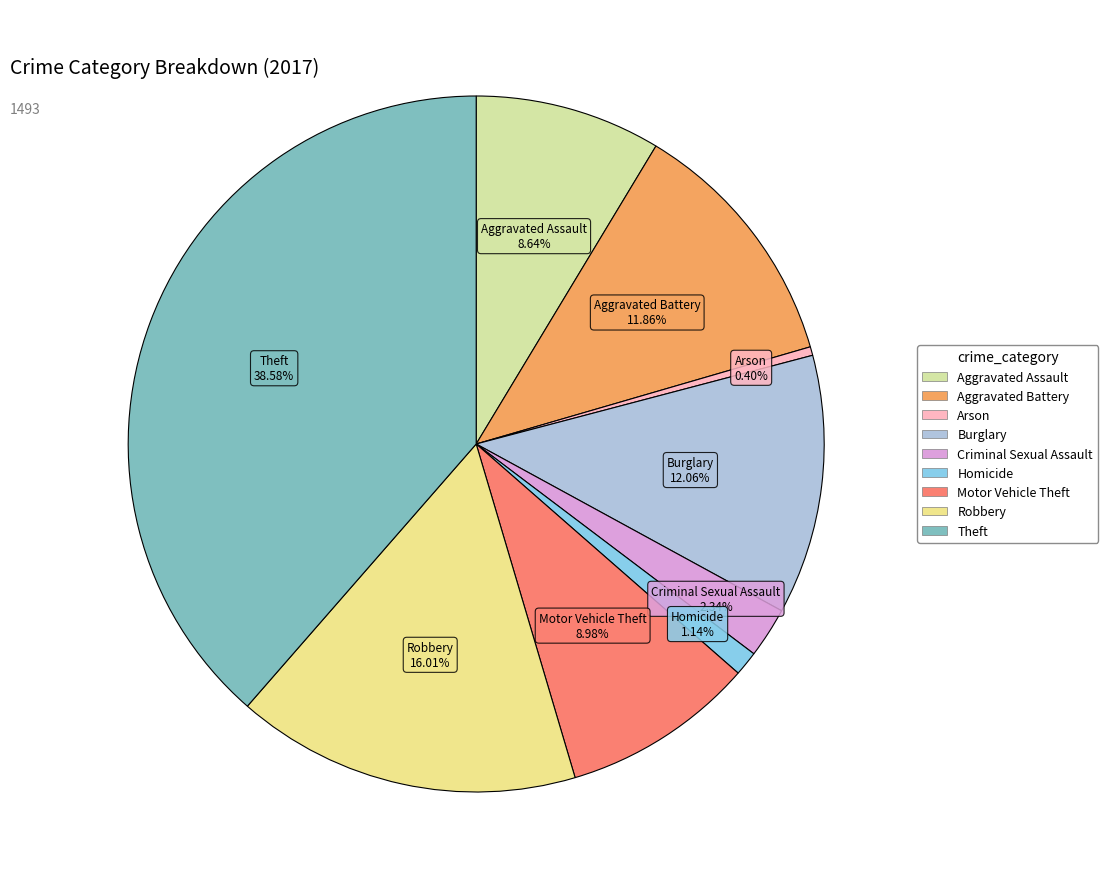

What portion of the pie excludes Homicide?

98.9%